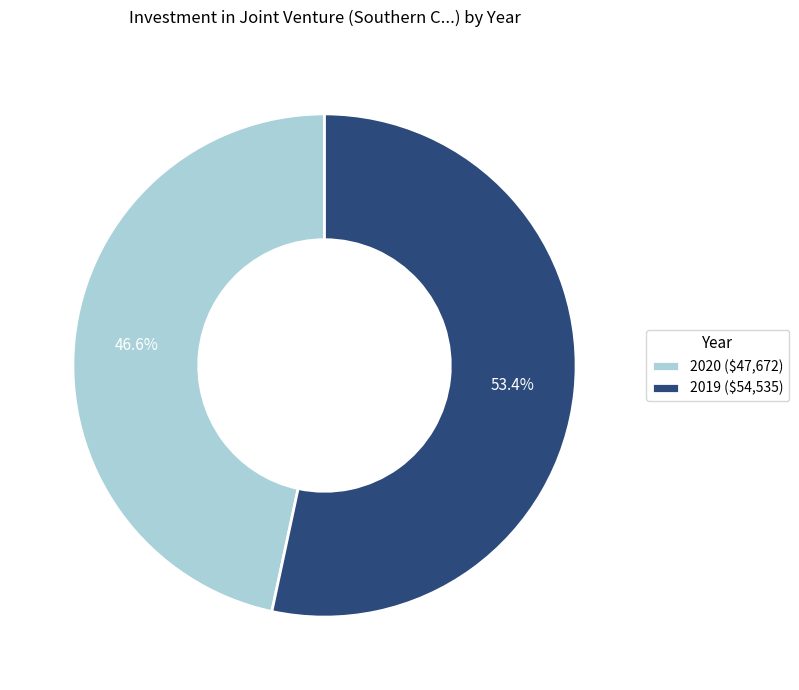

Is it true that 2020 is 38% of the pie?

False